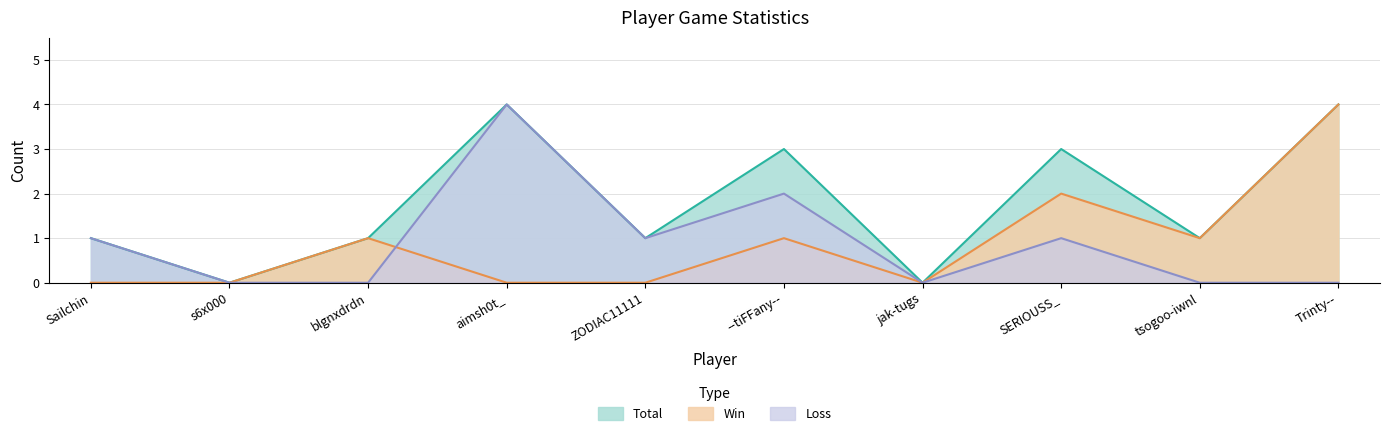

The value of Win at aimsh0t_ is 0. True or false?

True